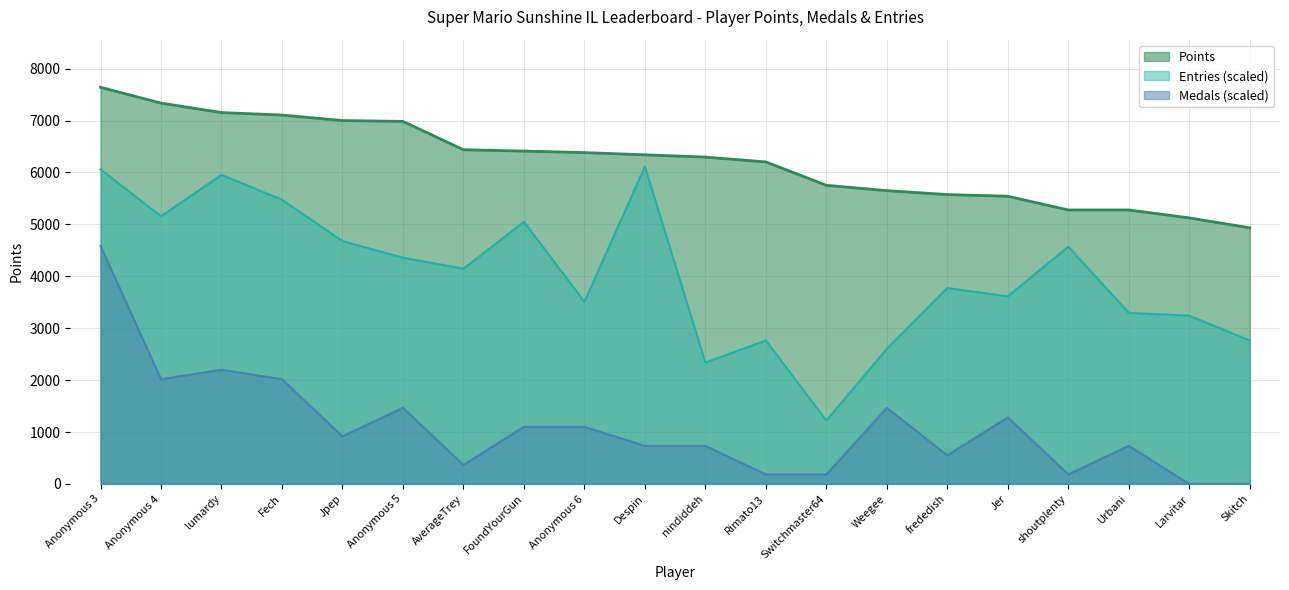

What is the highest value of the Points series?

7641.0